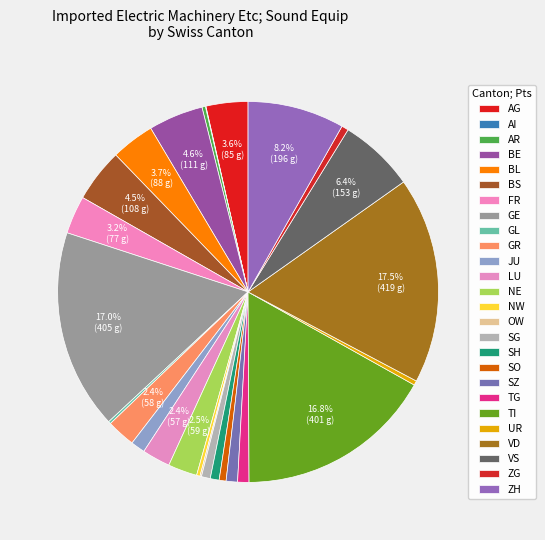

Is it true that TG is 1% of the pie?

True